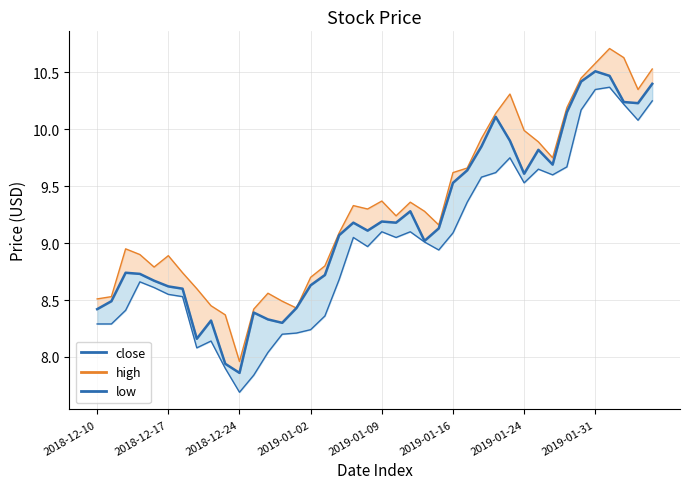

The value of high at 36 is 2.3. True or false?

False